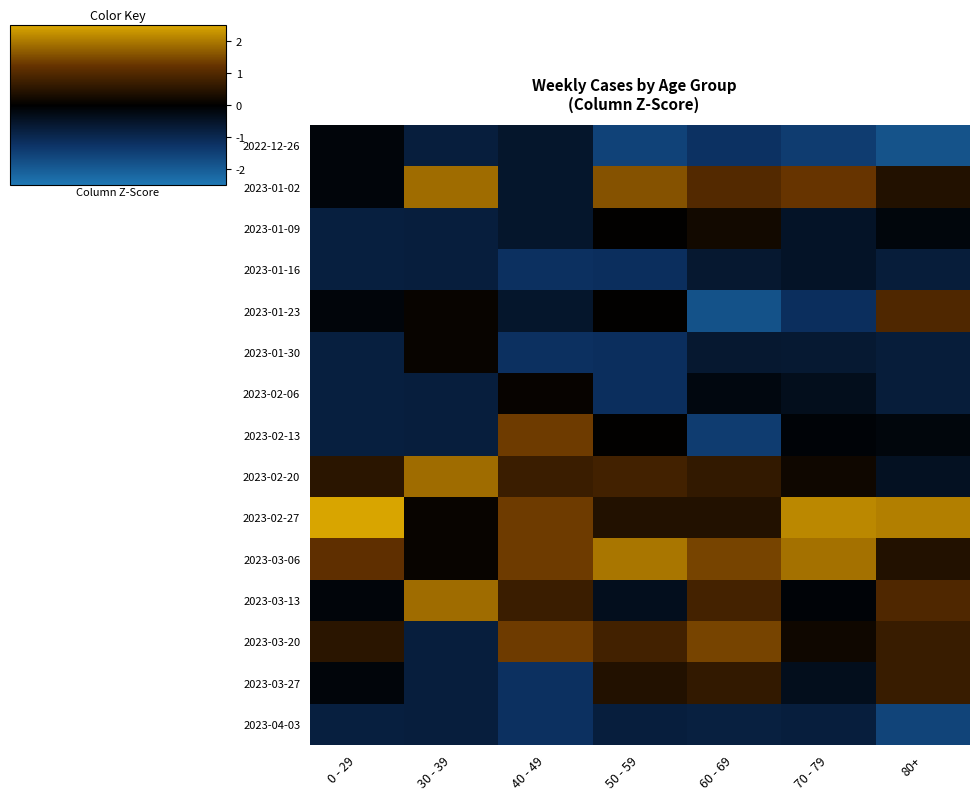

Which series changed the most between 50 - 59 and 70 - 79?

2023-02-27